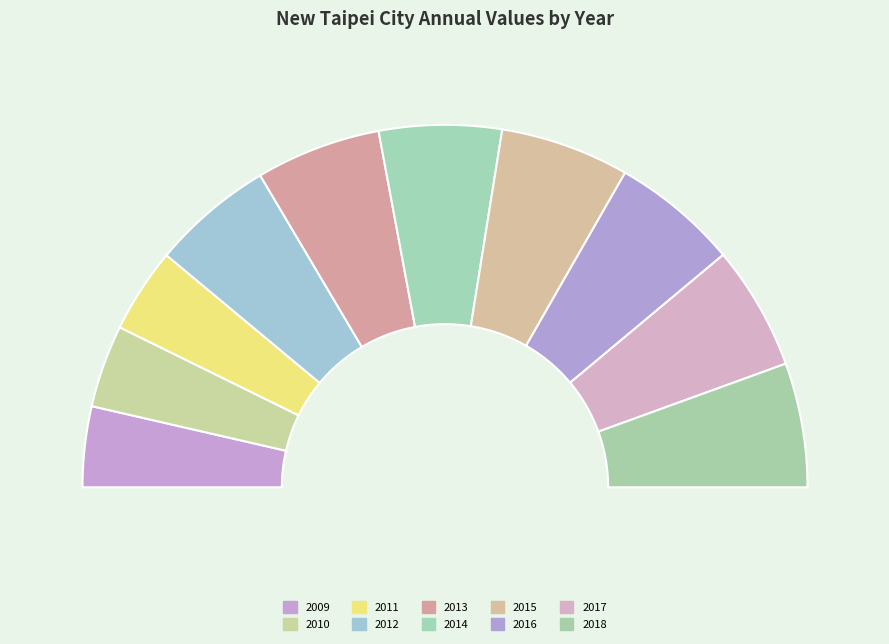

Is there a majority slice in this chart?

No